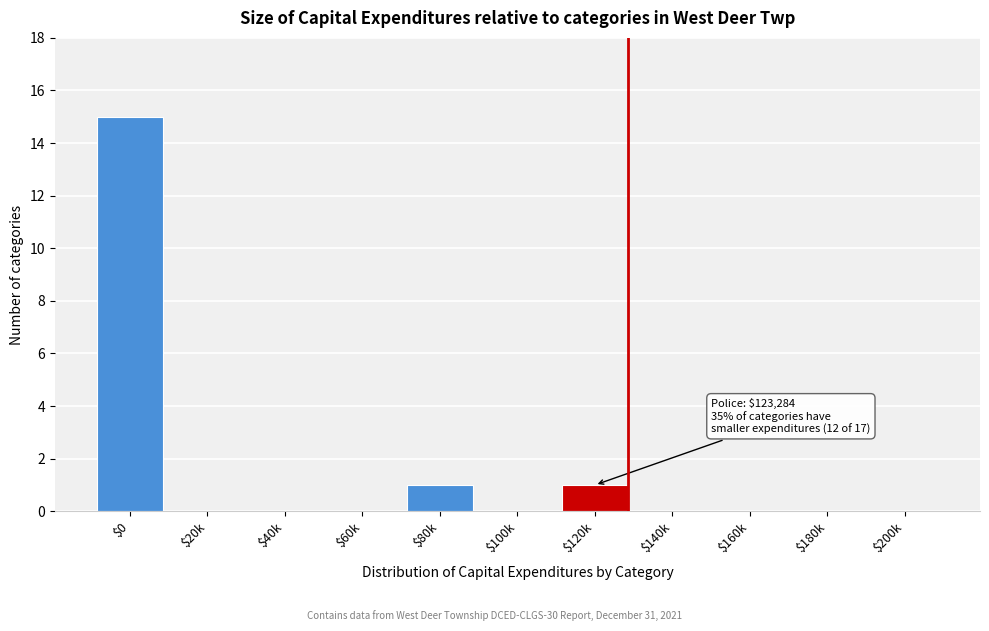

Is it true that the value at $160k is 0?

True